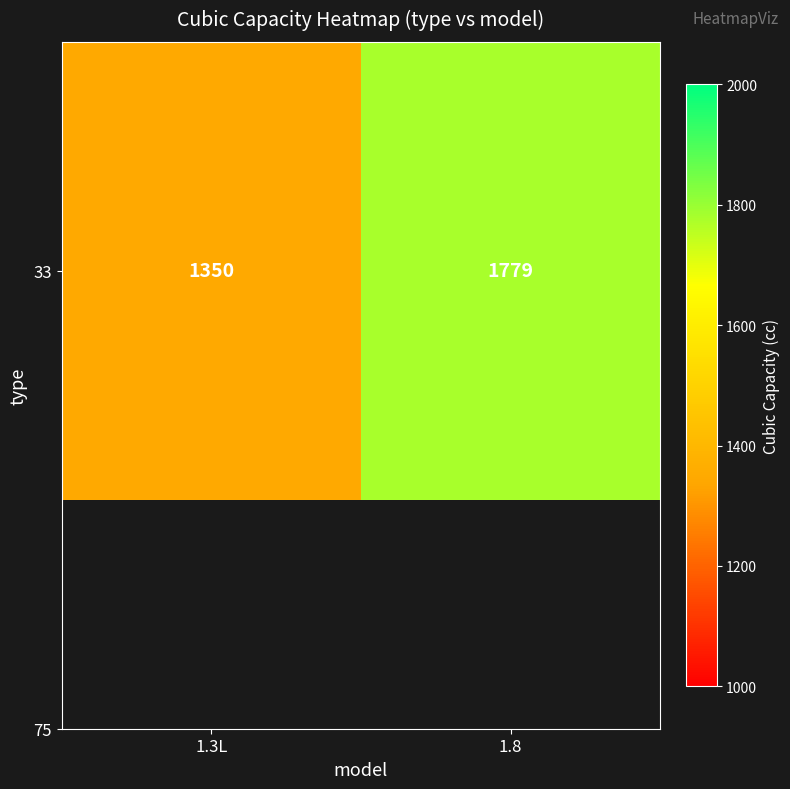

Is it true that the value at 1.3L is 2170?

False